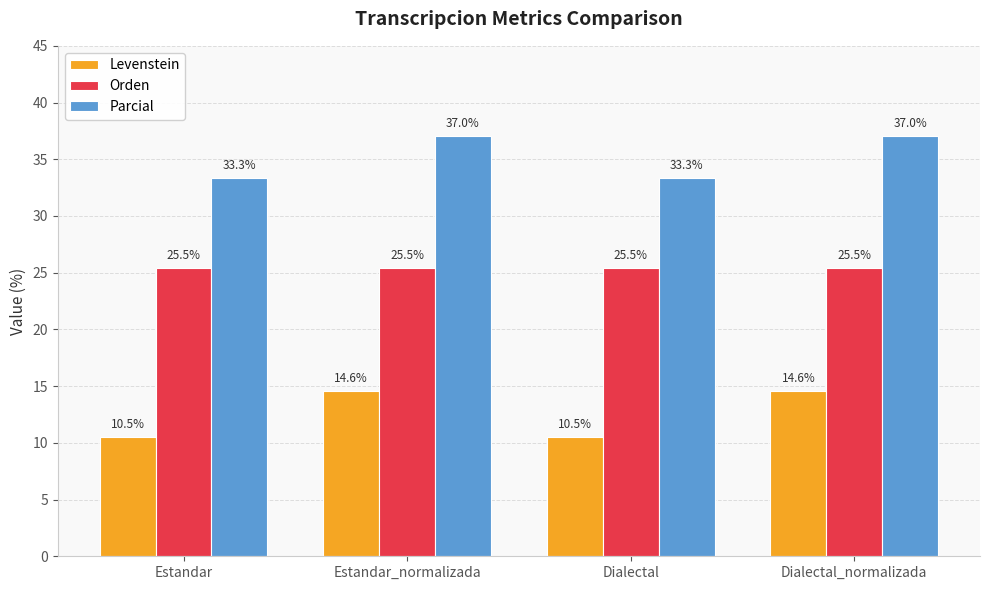

What is the greatest value displayed?

37.0